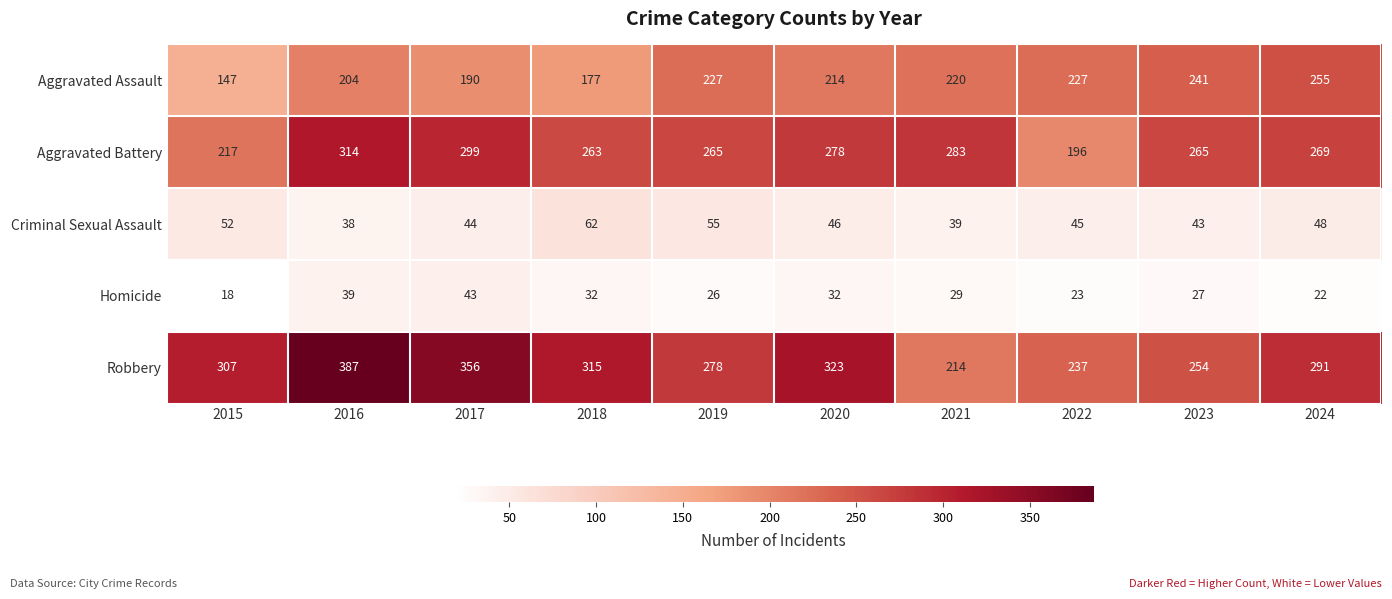

Where is Robbery nearest to the value 300?

2015